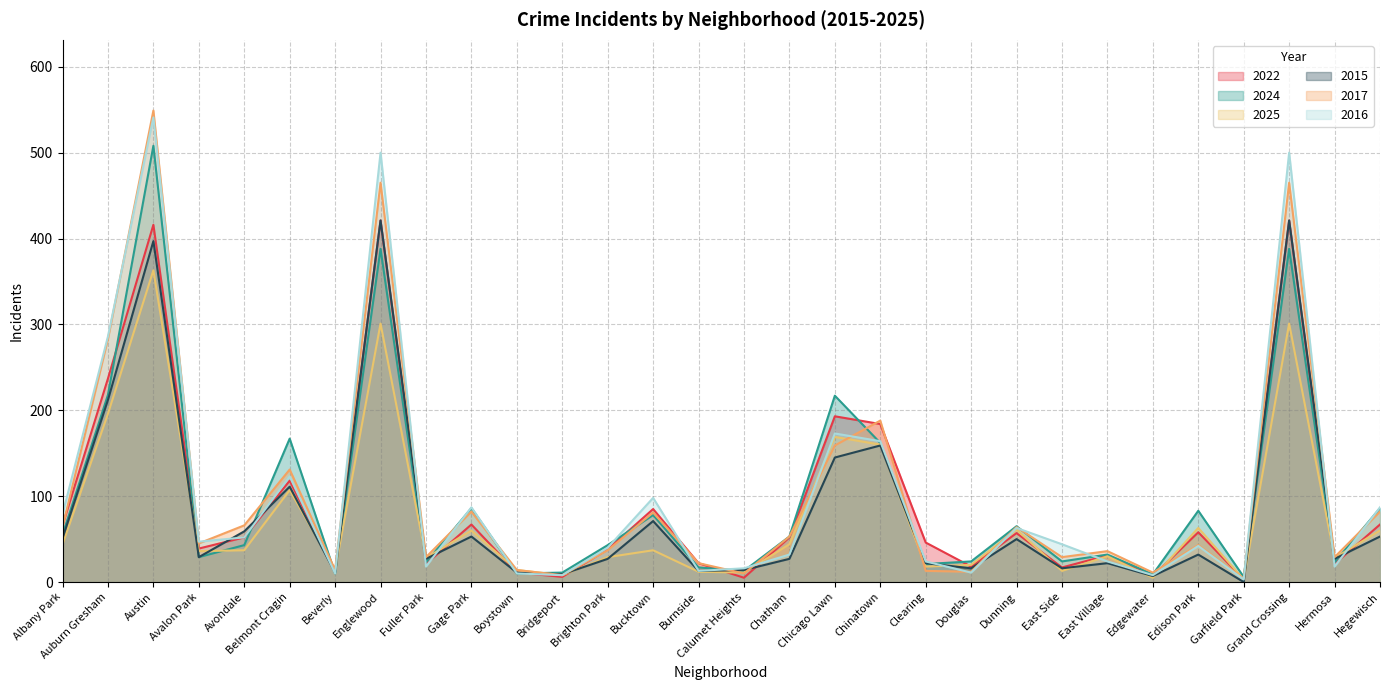

How many categories are shown in the chart?

30